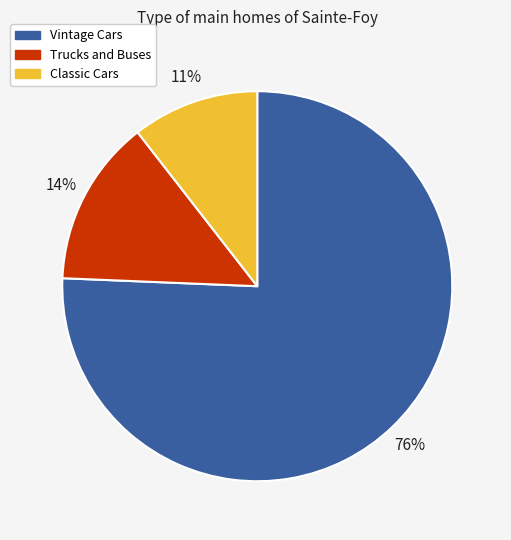

Between Trucks and Buses and Vintage Cars, which is larger?

Vintage Cars